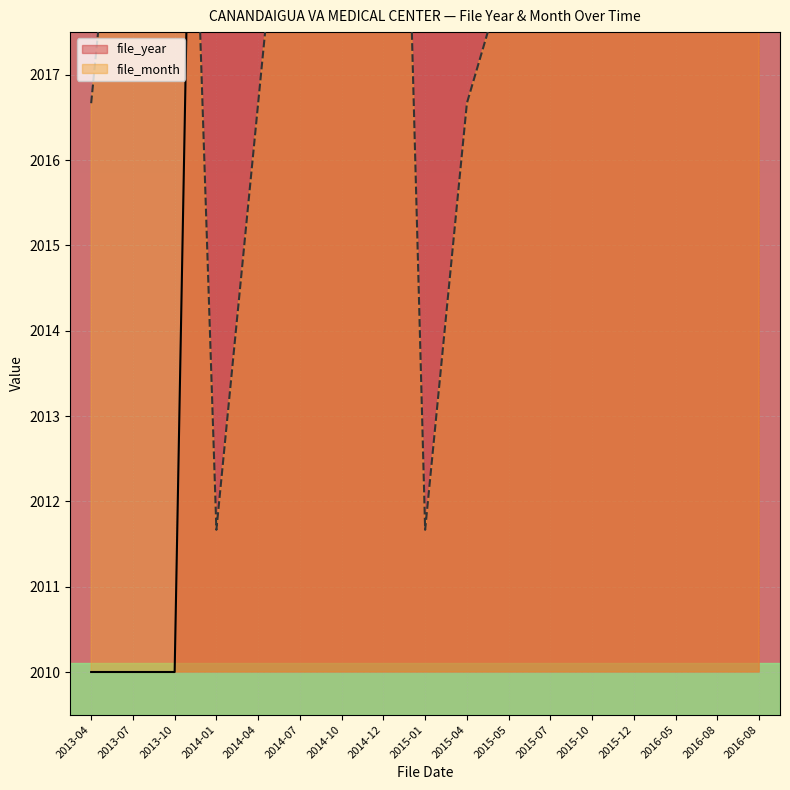

Which has a higher value, 2014-07 or 2014-12?

2014-07